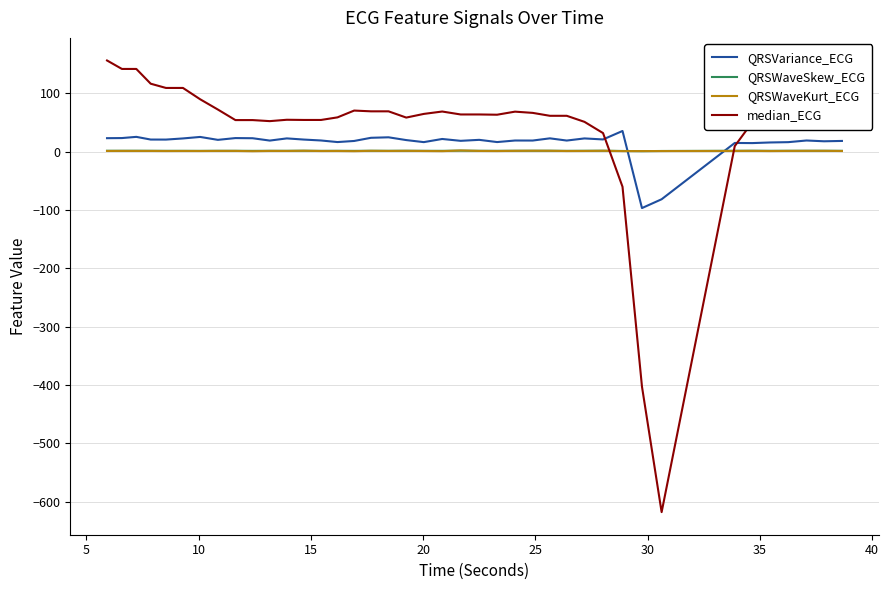

What is the difference between the second highest and second lowest values in the QRSVariance_ECG series?

106.9